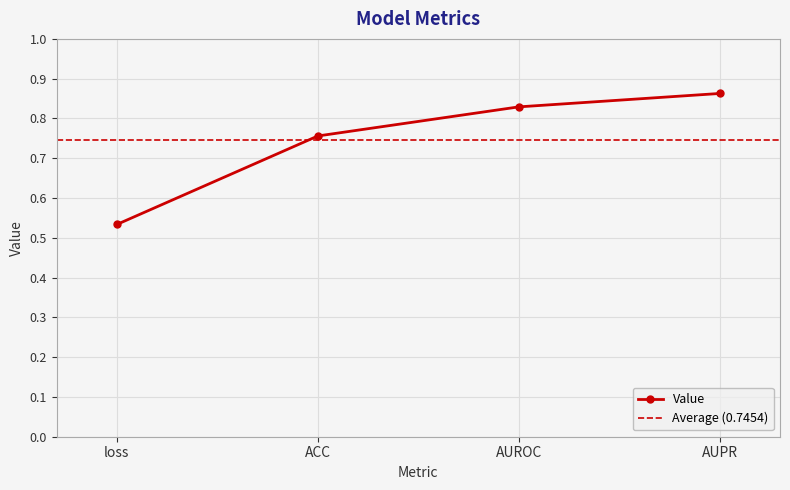

Reading left to right, what are all the values shown in this chart?

loss=0.5	ACC=0.8	AUROC=0.8	AUPR=0.9